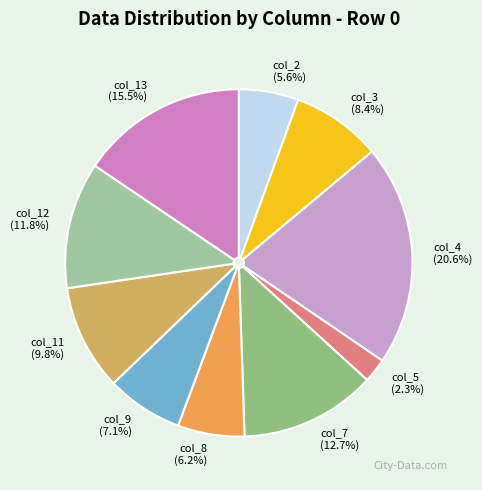

Which category has the smallest portion of the pie?

col_5